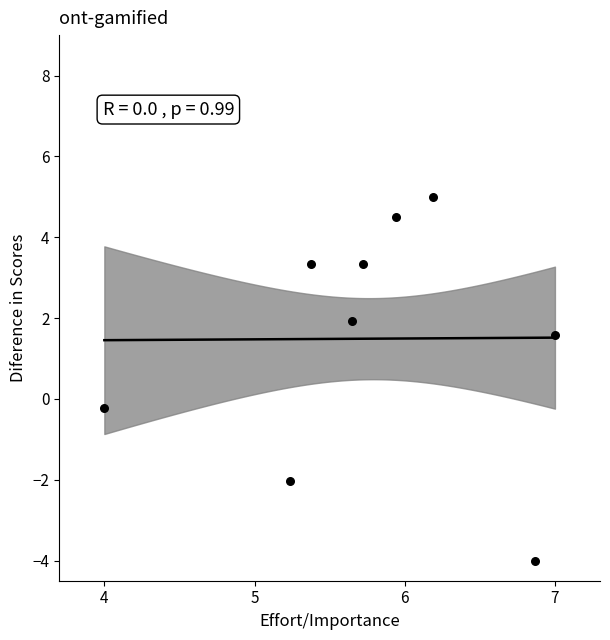

What is the average X value?

5.8